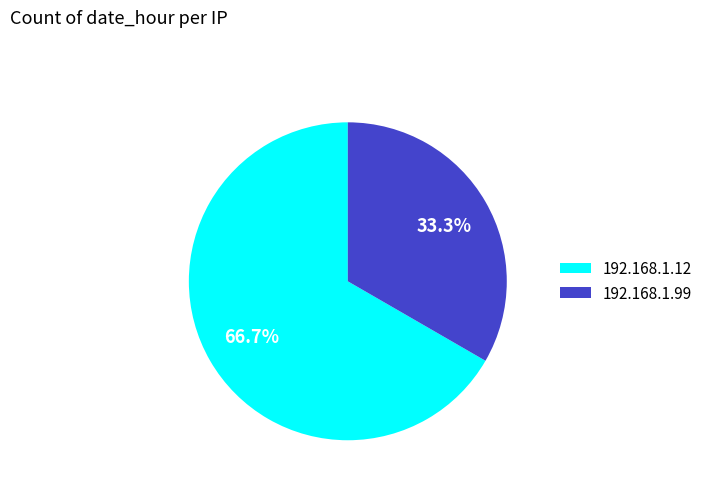

Which category has the biggest portion of the pie?

192.168.1.12